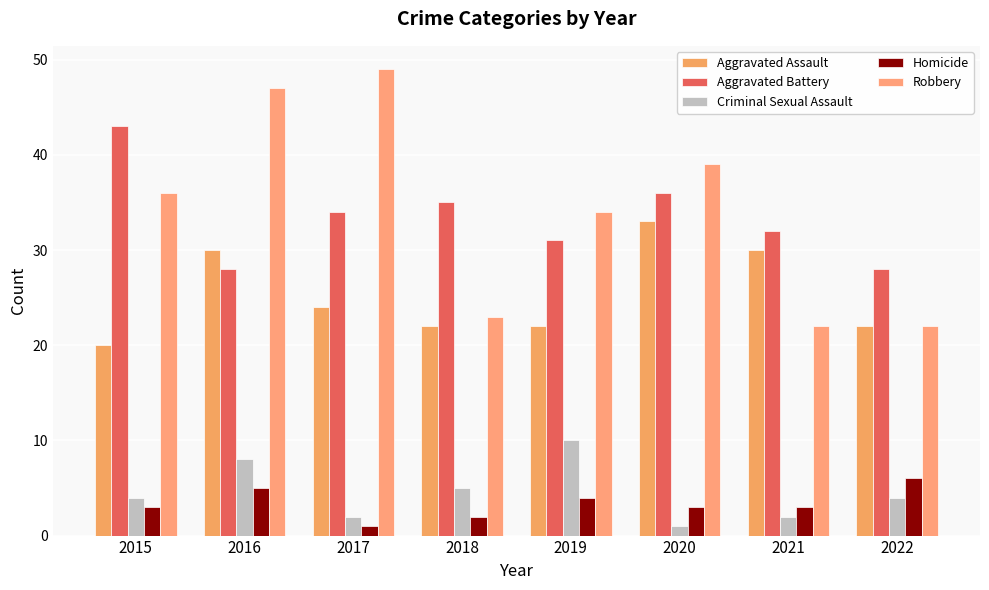

Between 2020 and 2015, which is larger?

2020